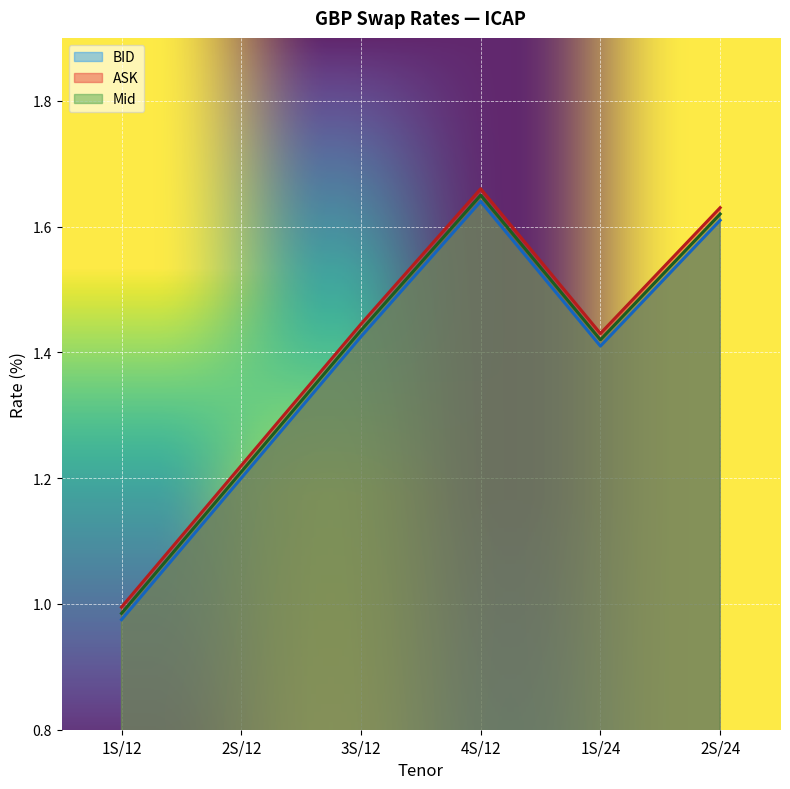

How many series are shown in this chart?

3